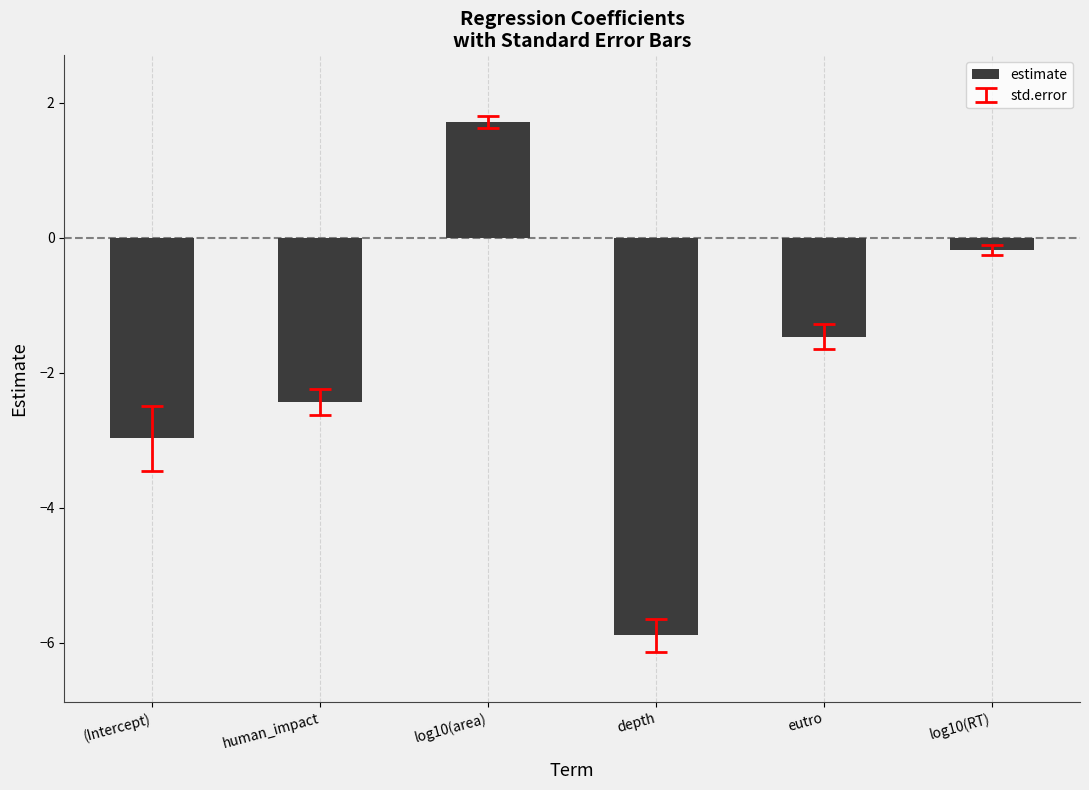

What is the maximum value shown in the chart?

1.7